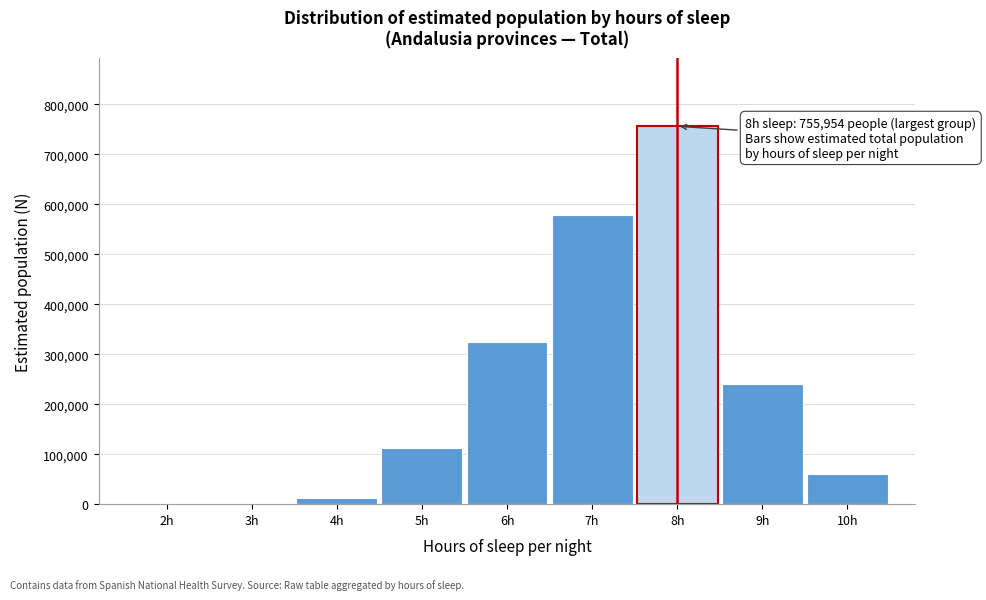

What is the greatest value displayed?

755954